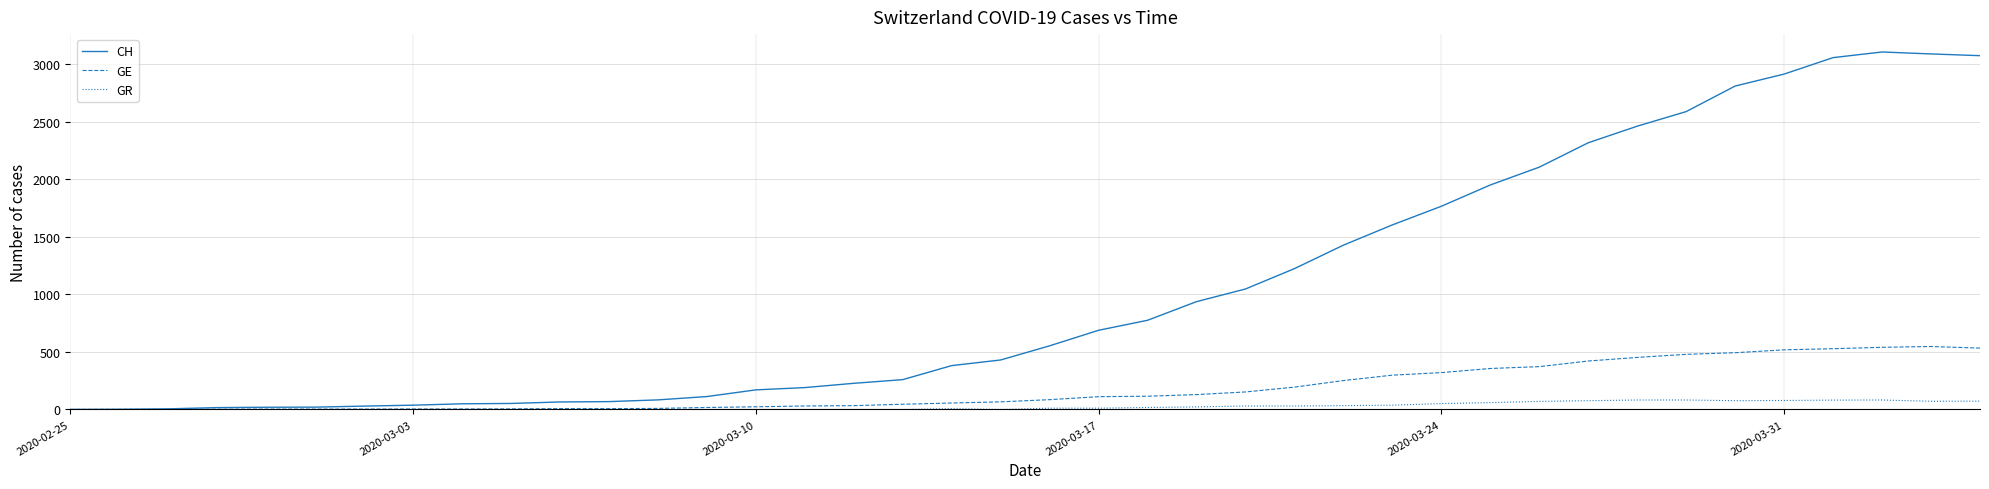

What is the highest value of the GR series?

82